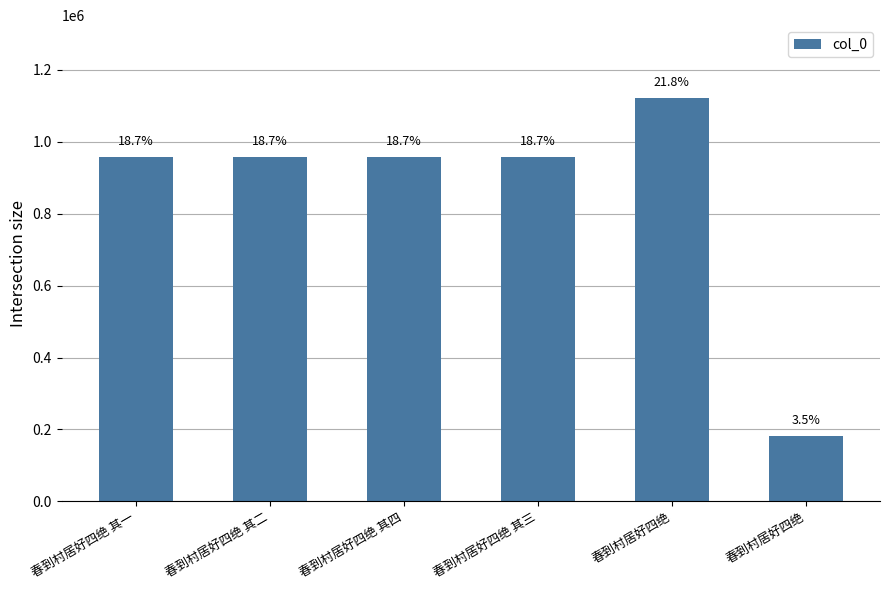

Which has a higher value, 春到村居好四绝 or 春到村居好四绝 其四?

春到村居好四绝